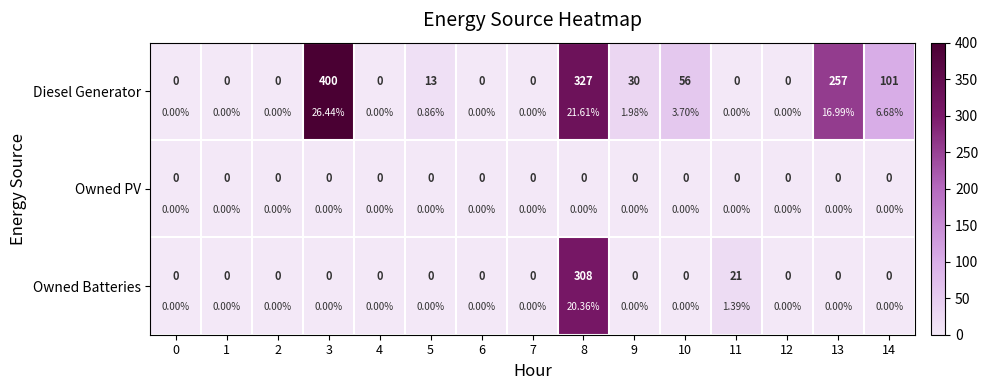

What is the greatest value displayed?

400